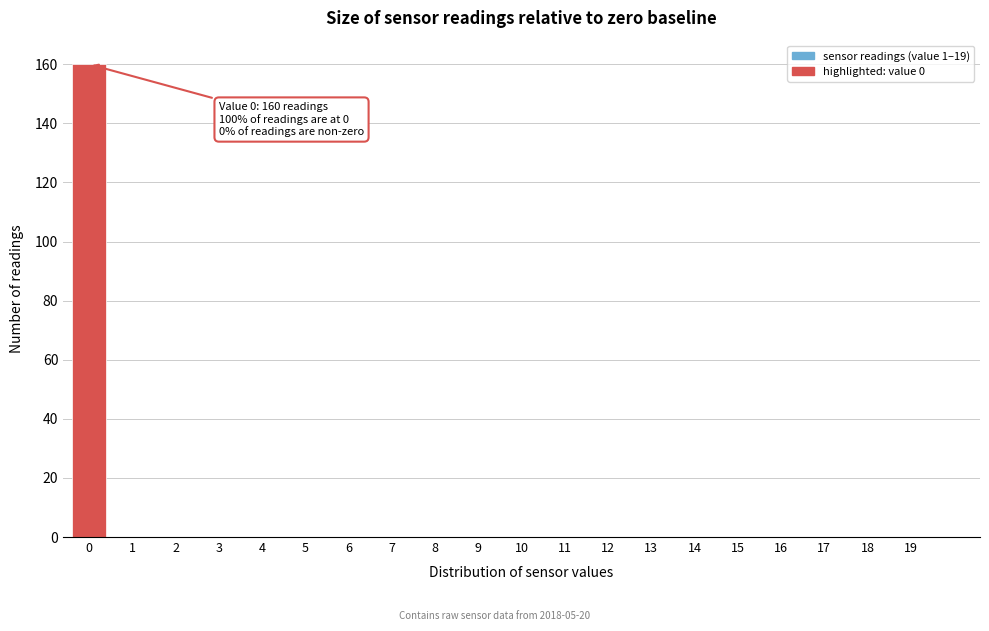

Reading right to left, what are all the values shown in this chart?

19=0	18=0	17=0	16=0	15=0	14=0	13=0	12=0	11=0	10=0	9=0	8=0	7=0	6=0	5=0	4=0	3=0	2=0	1=0	0=160